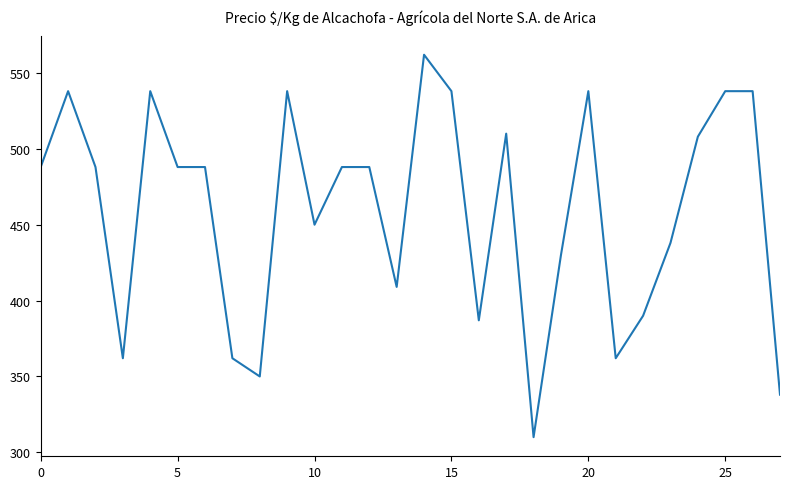

What is the greatest value displayed?

562